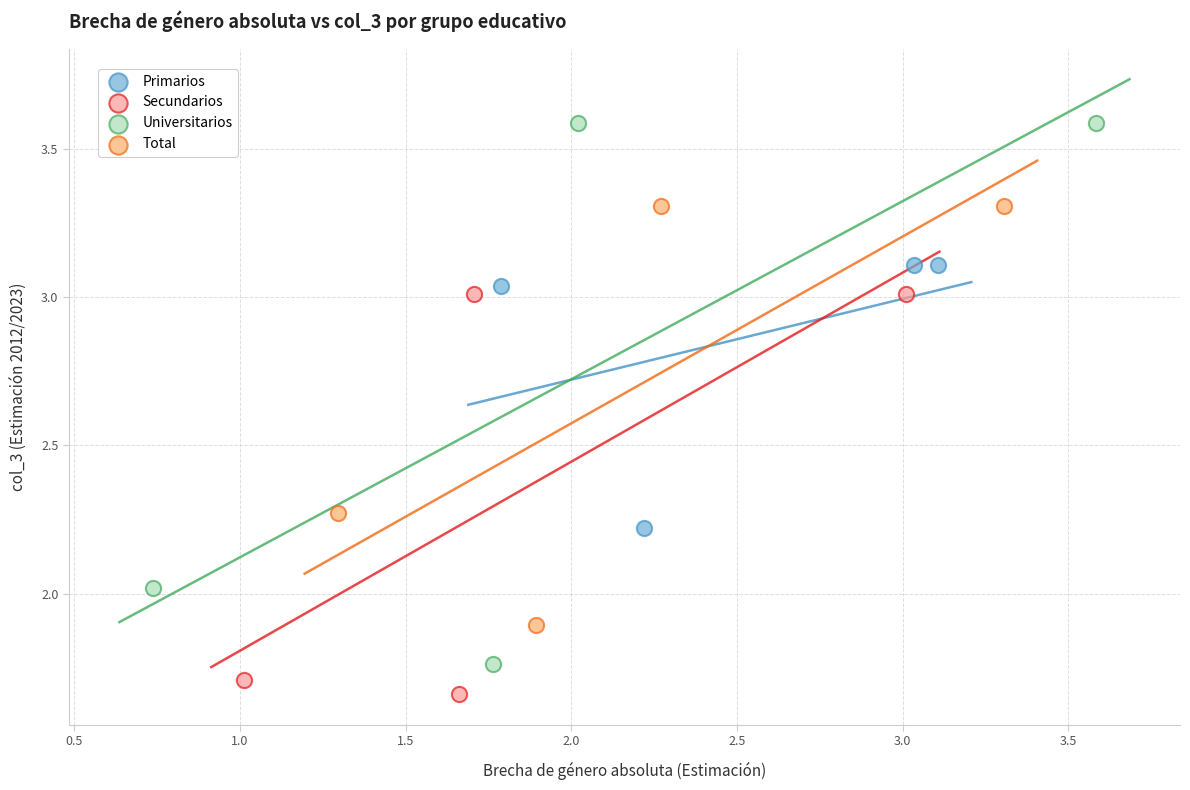

Which series has the largest Y range (max minus min)?

Universitarios